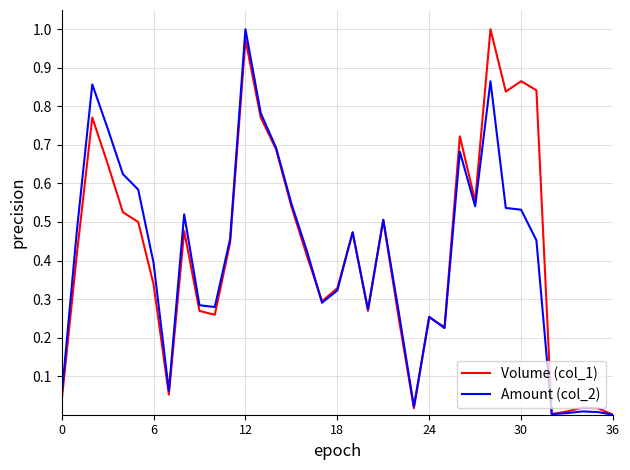

Count the number of categories in the chart.

37